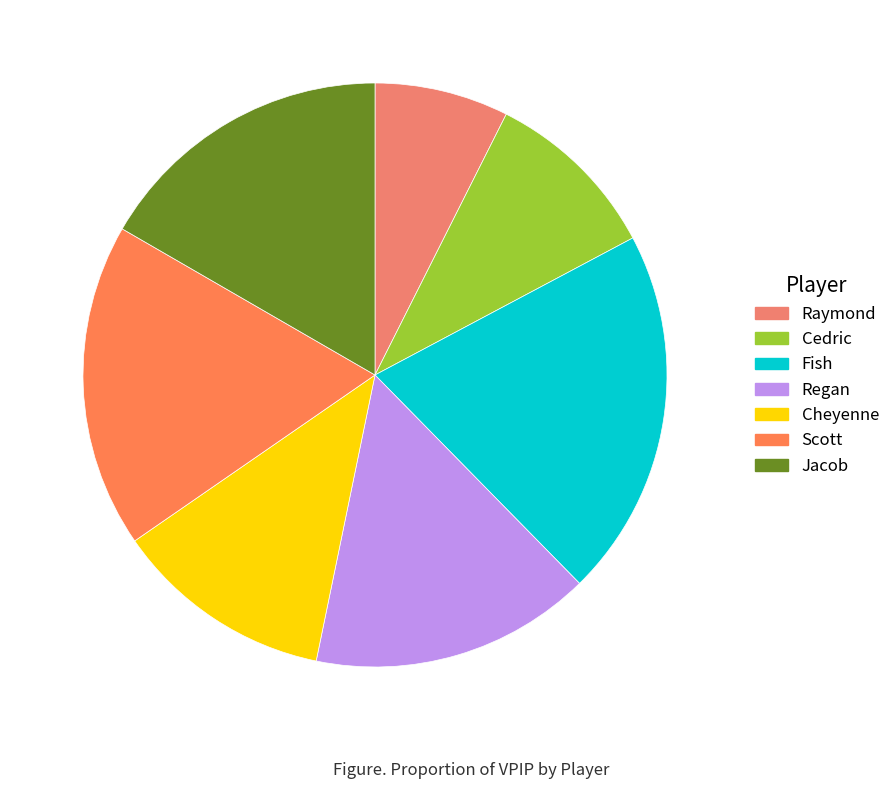

Combined, what portion of the pie is Cheyenne and Cedric?

22.0%